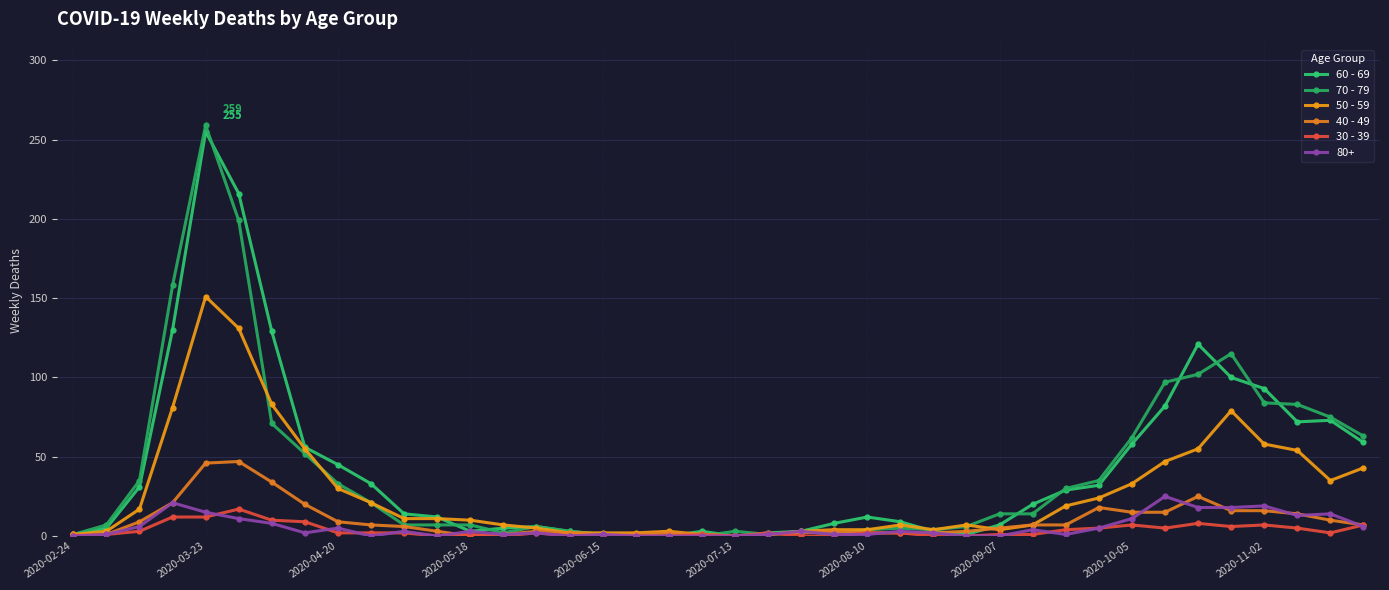

How many series are shown in this chart?

6